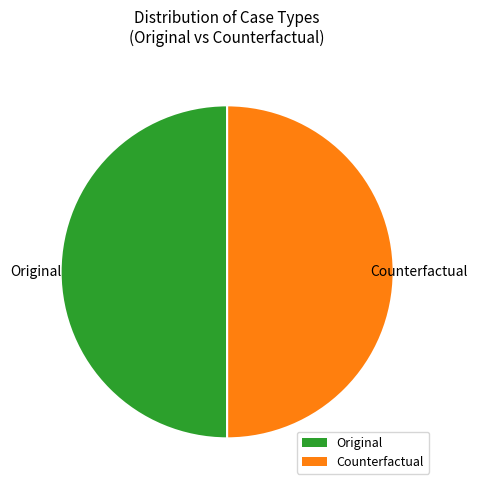

What is the ratio of the value at Counterfactual to the value at Original?

1.0